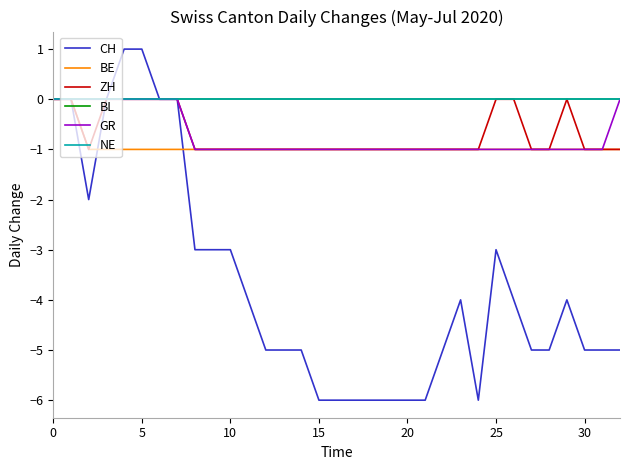

What is the value of the GR point at the 24th from the left?

-1